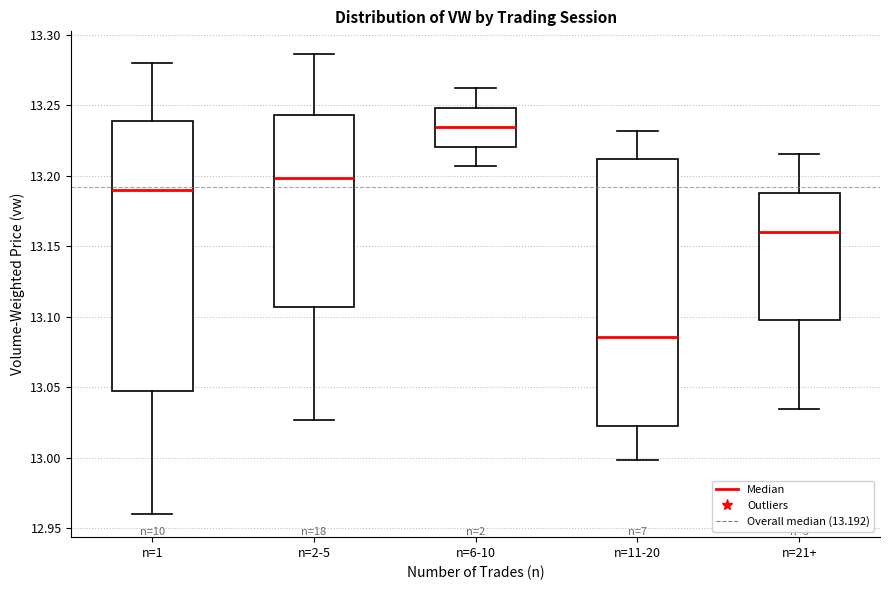

Which box has the lowest median line?

n=11-20